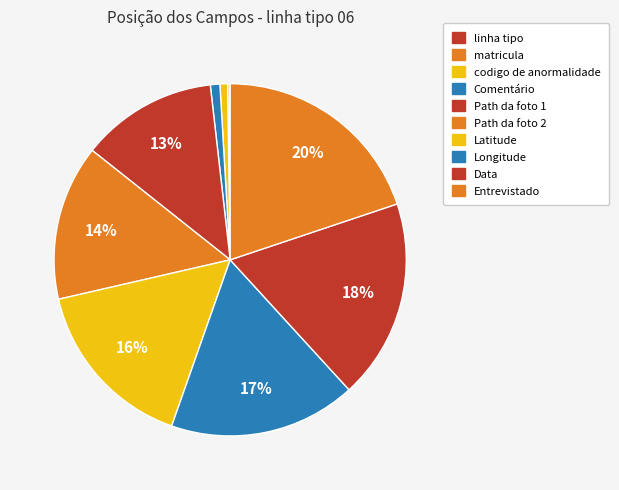

Is it true that Data is 18% of the pie?

True